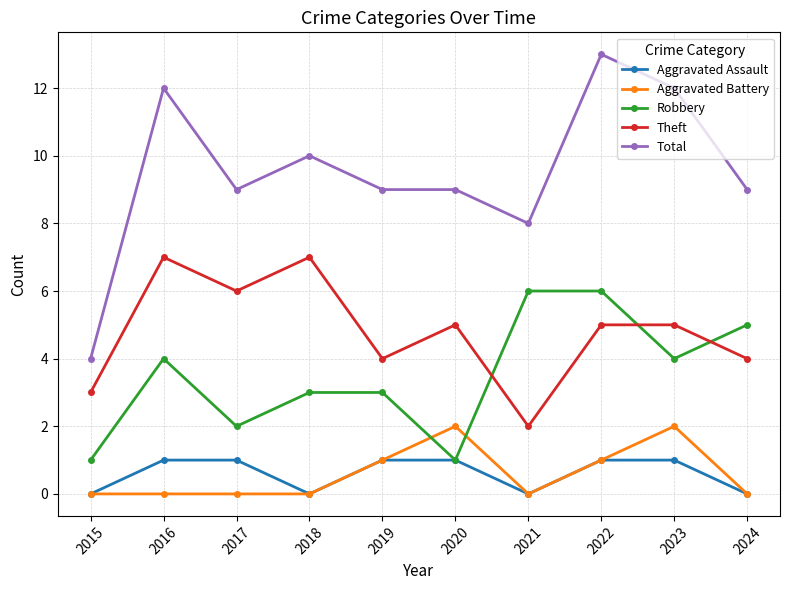

Where do Robbery and Theft first cross each other?

2020 and 2021